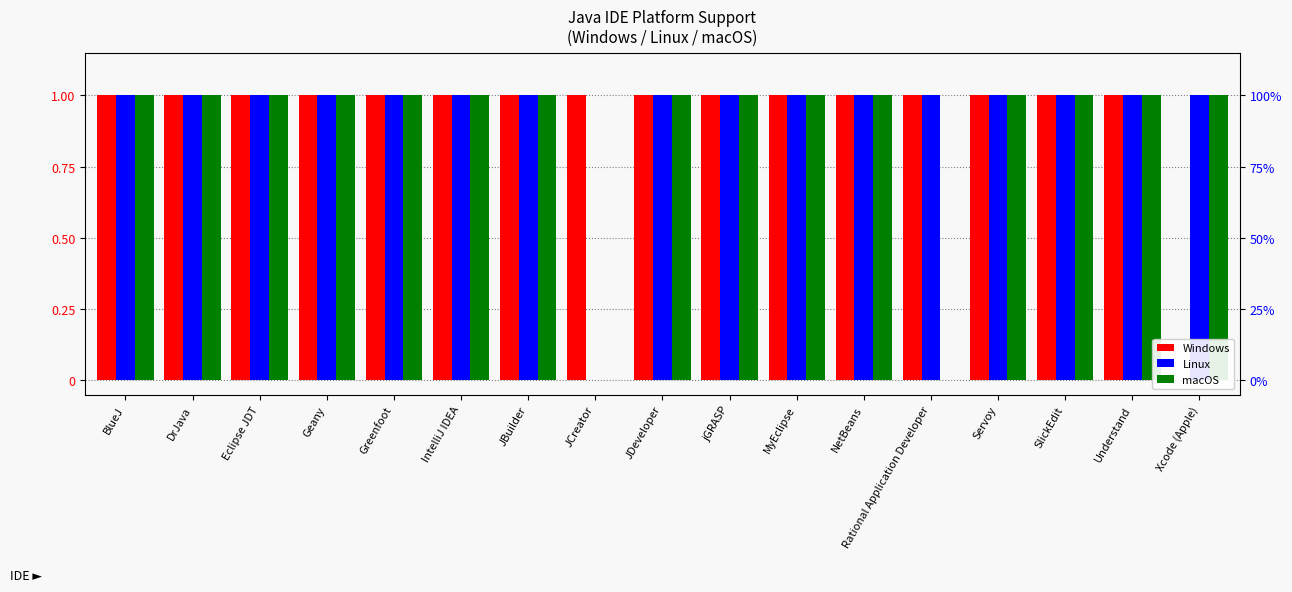

What is the sum of all macOS values?

15